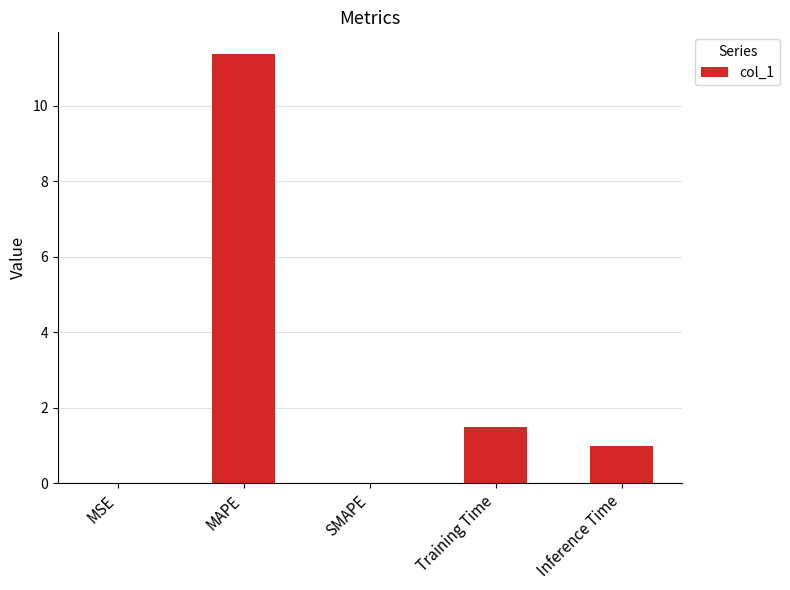

Count the number of data series in this chart.

1